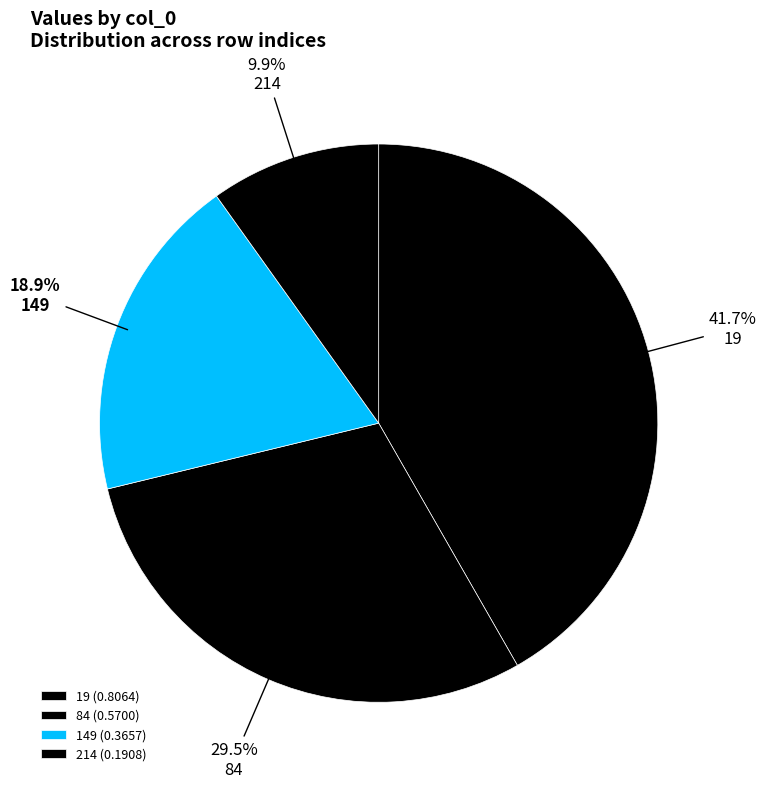

Rank the categories by value from highest to lowest.

19, 84, 149, 214